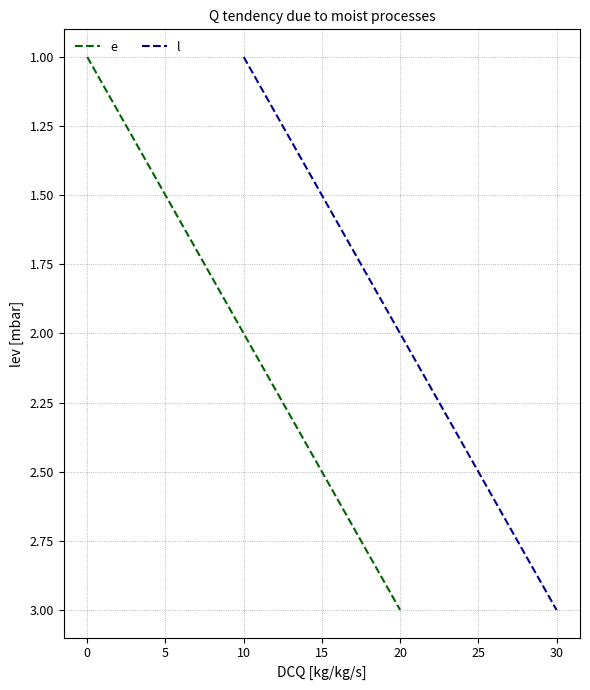

What is the difference between the l values at 30 and 20?

1